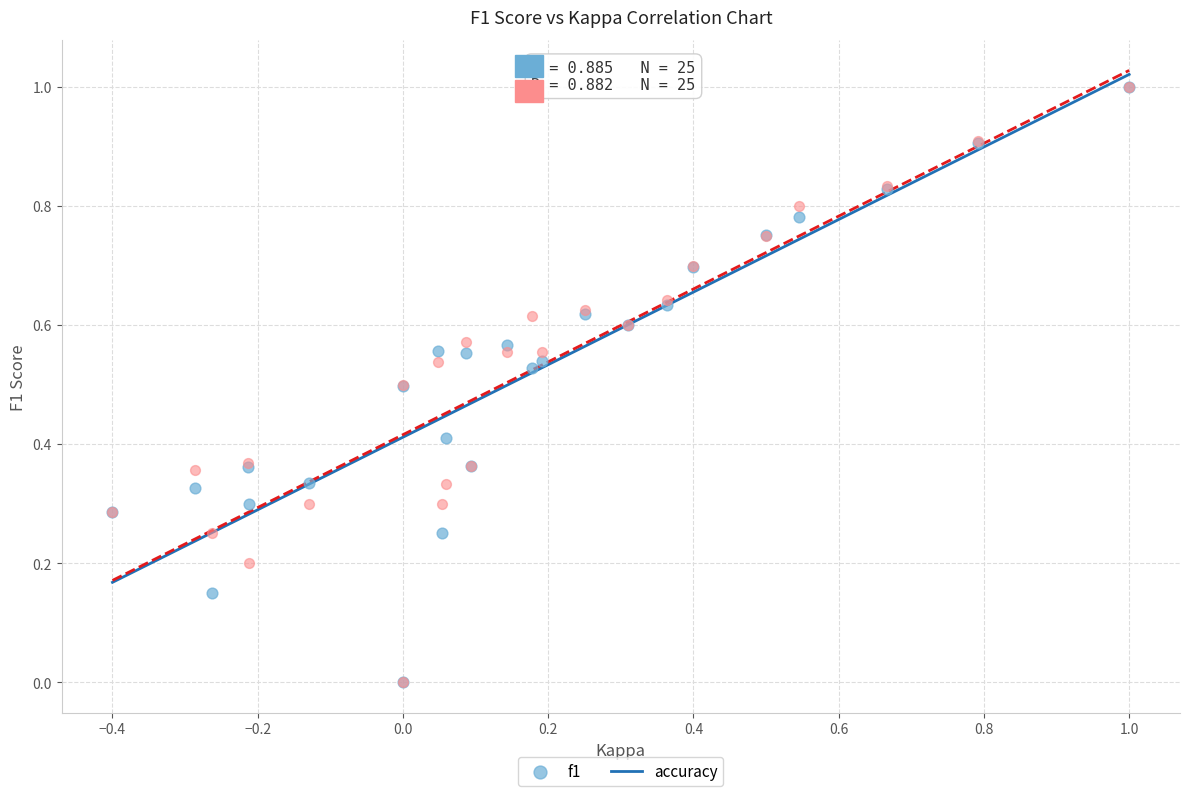

What are all the series names shown in the legend?

f1, accuracy